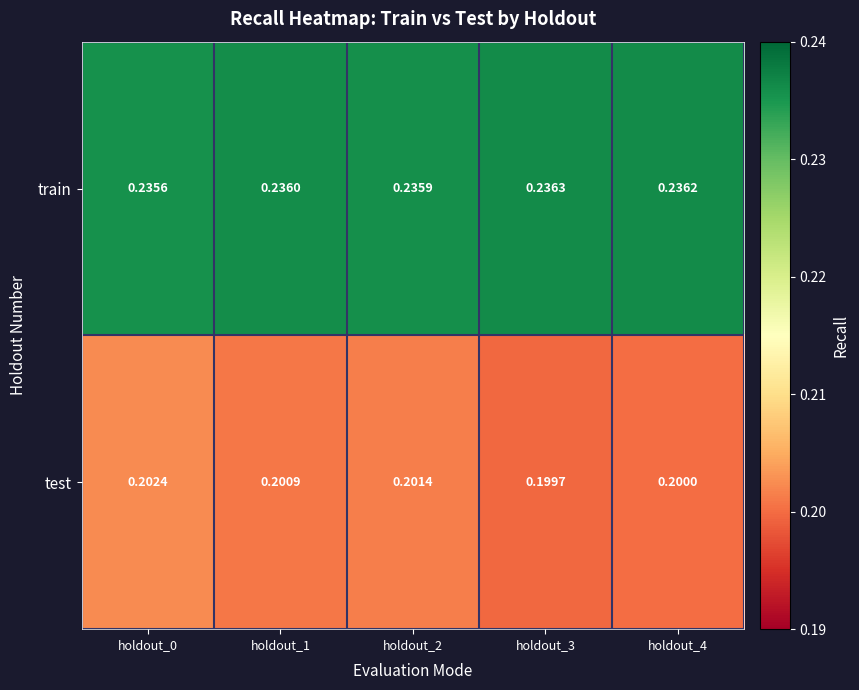

Which series has the widest spread of values?

test